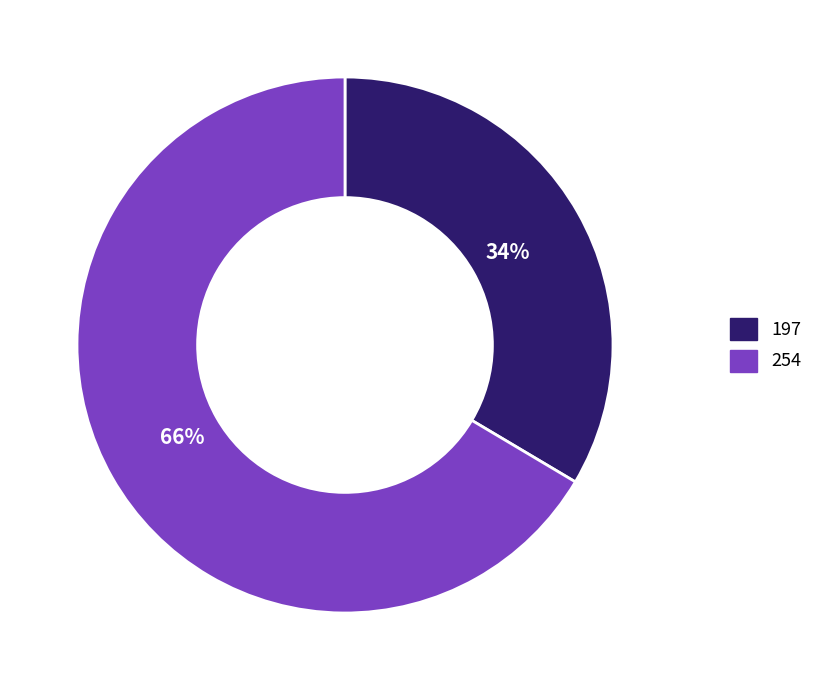

To the nearest percent, what percentage of the pie is 197?

34%